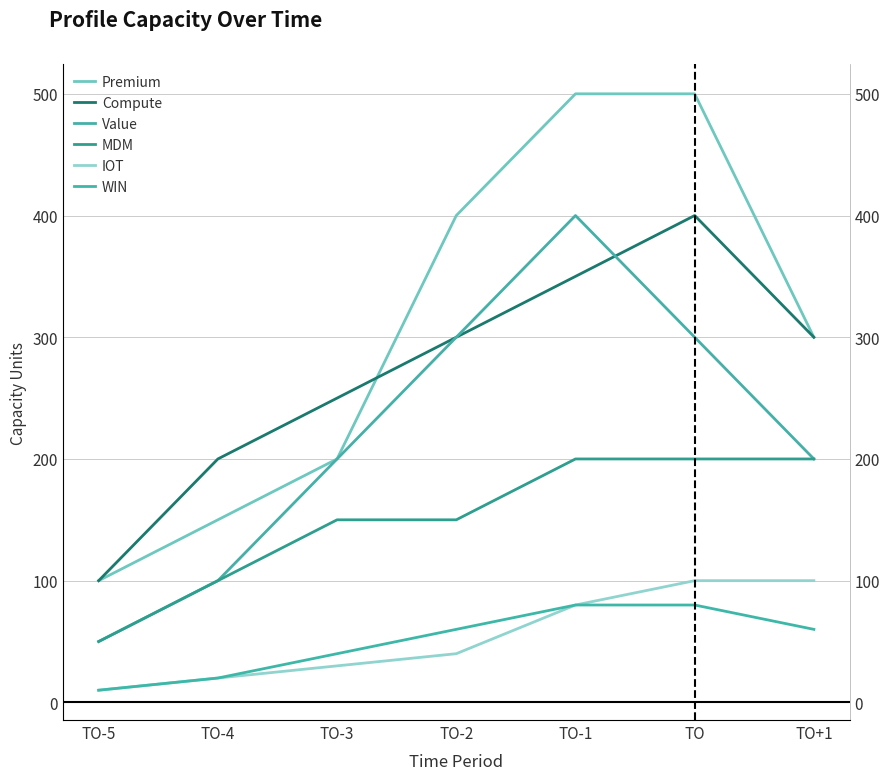

True or false: IOT and Value cross at least once.

False